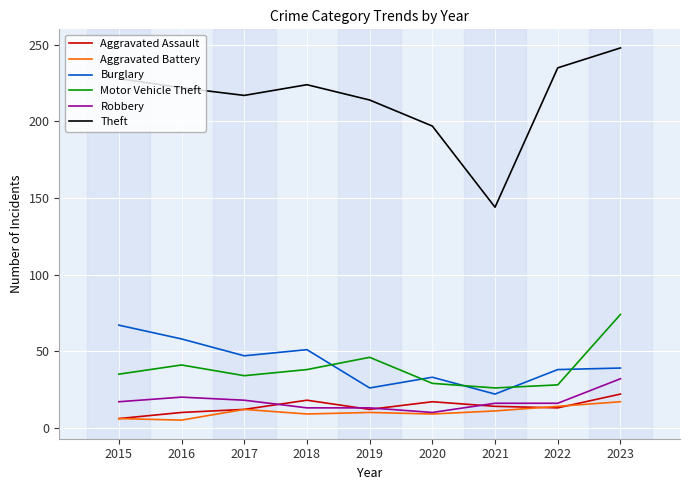

What is the difference between the Burglary values at 2016 and 2017?

11